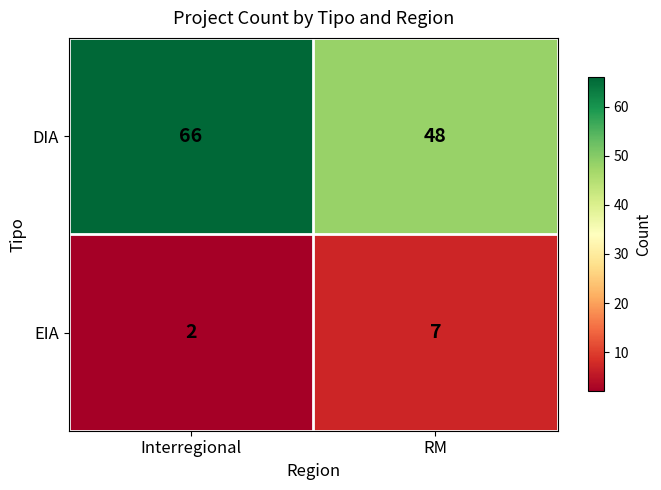

What is the maximum value for EIA?

7